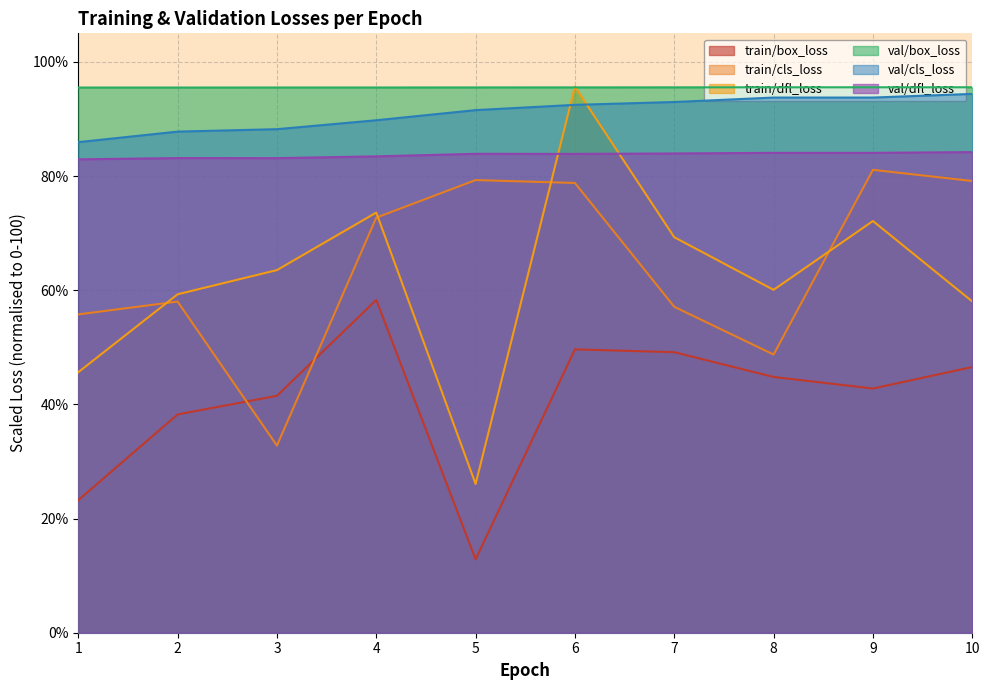

List the series in order of their peak value, lowest first.

train/box_loss, train/cls_loss, val/dfl_loss, val/cls_loss, val/box_loss, train/dfl_loss